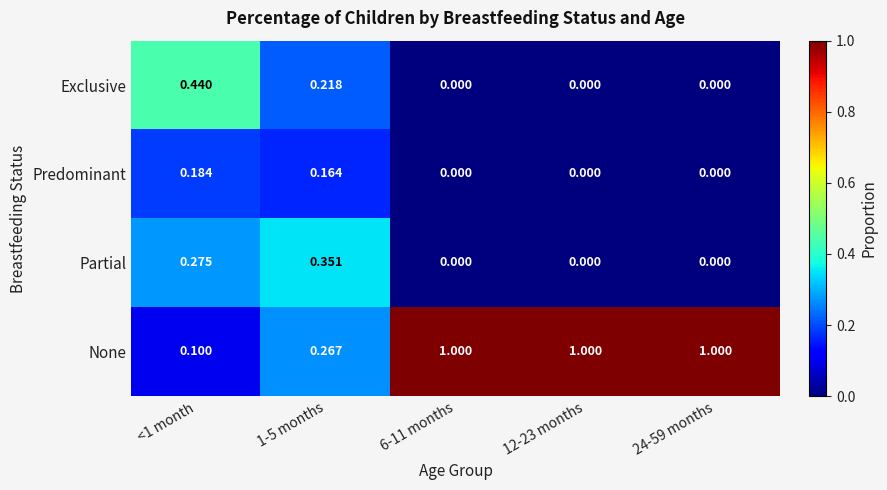

Which series has the widest spread of values?

None